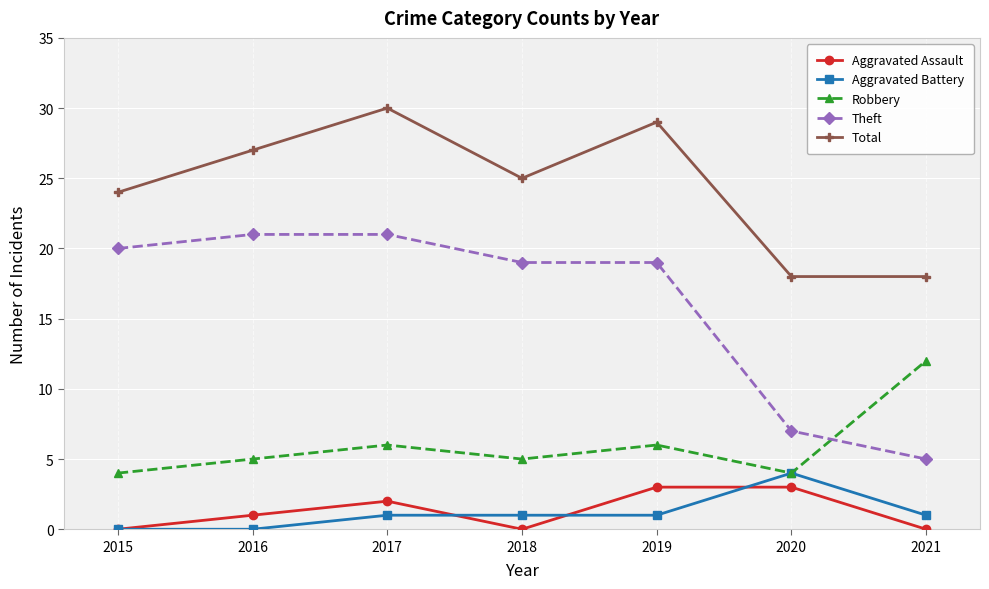

True or false: Total has a value of 29 at 2019.

True